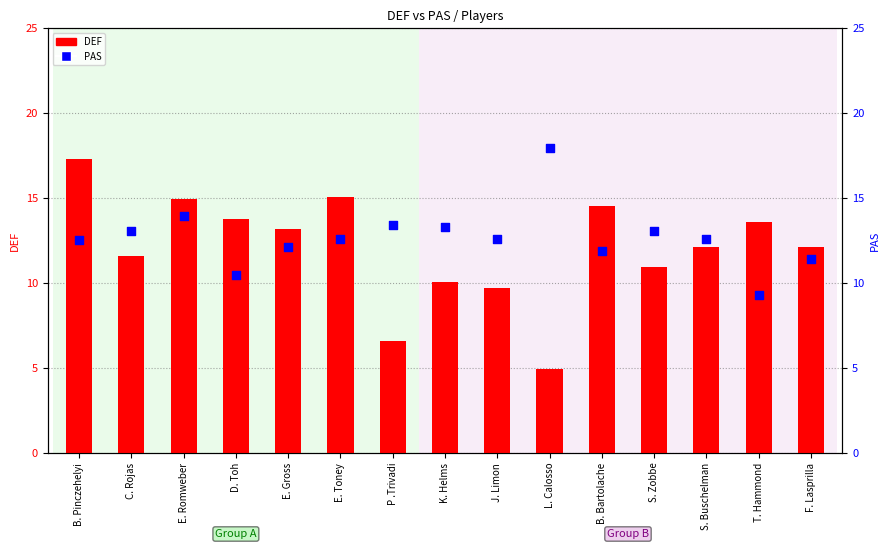

What is the total value across all series at P .Trivadi?

19.9